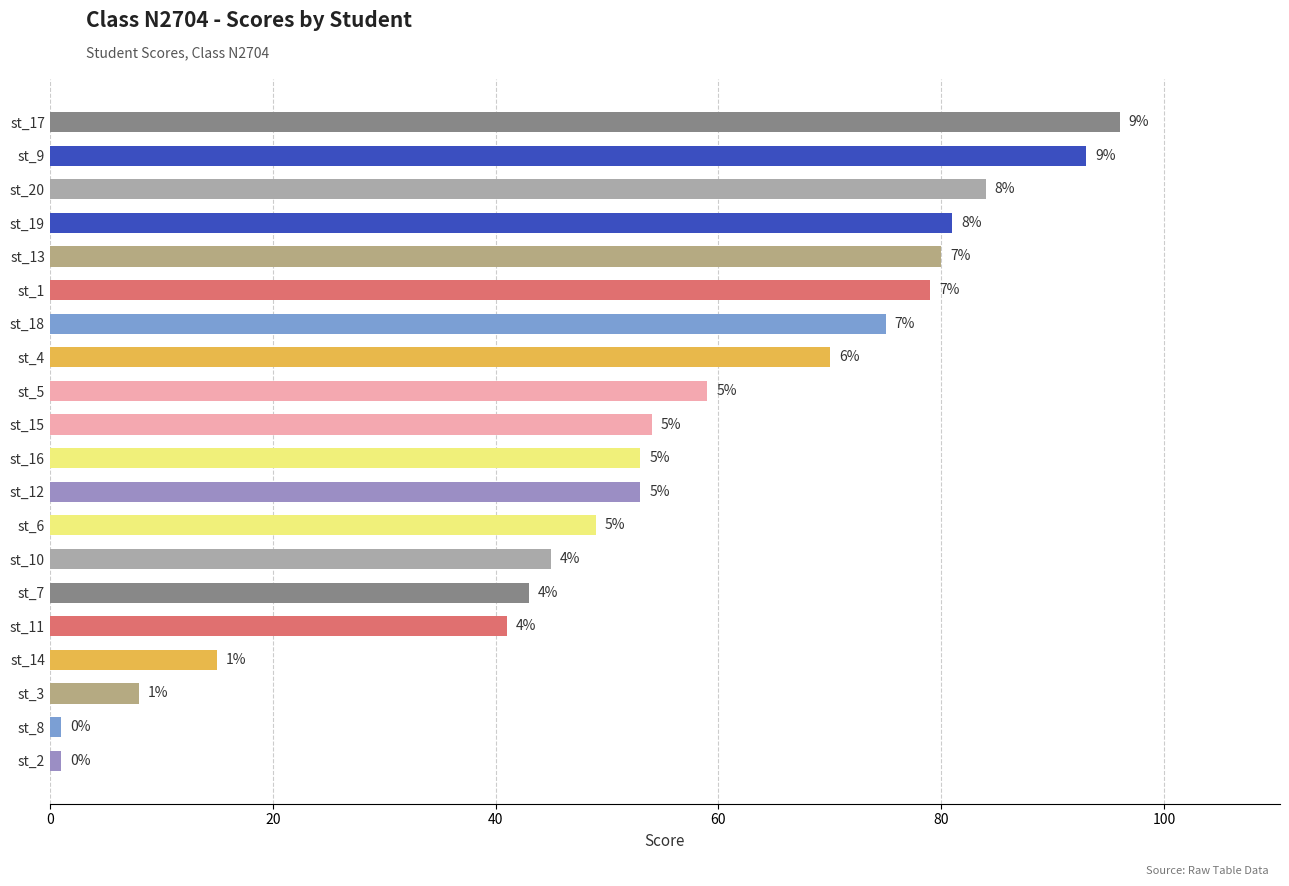

How many bars are there in total?

20